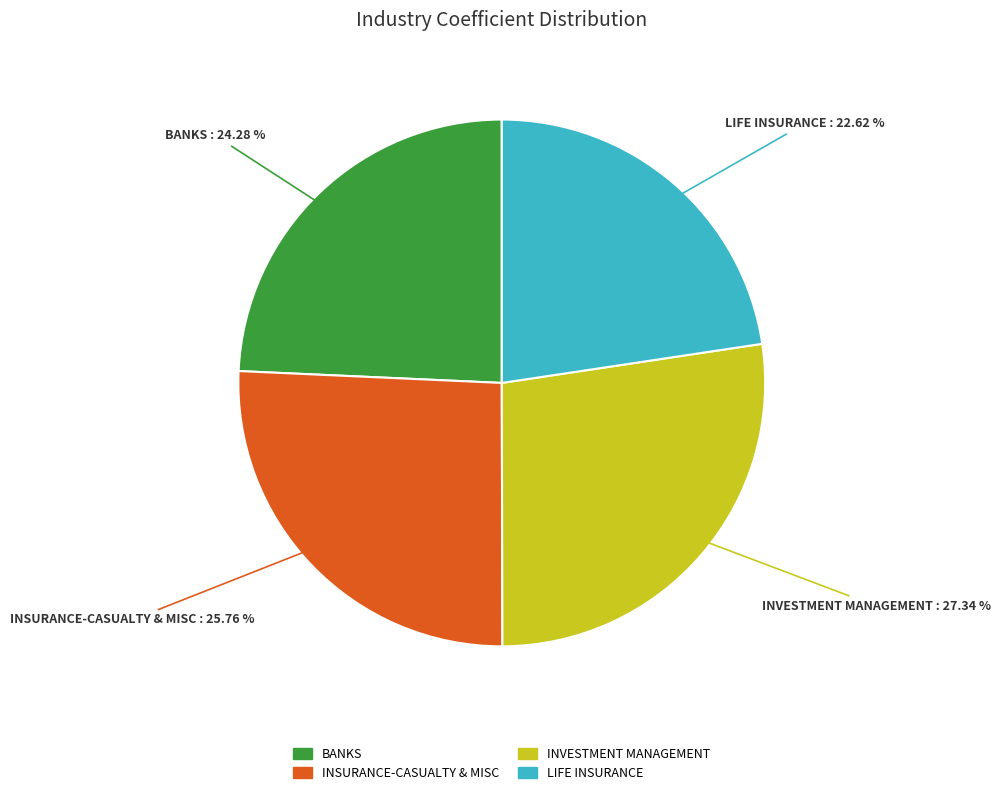

To the nearest percent, what percentage of the pie is LIFE INSURANCE?

23%